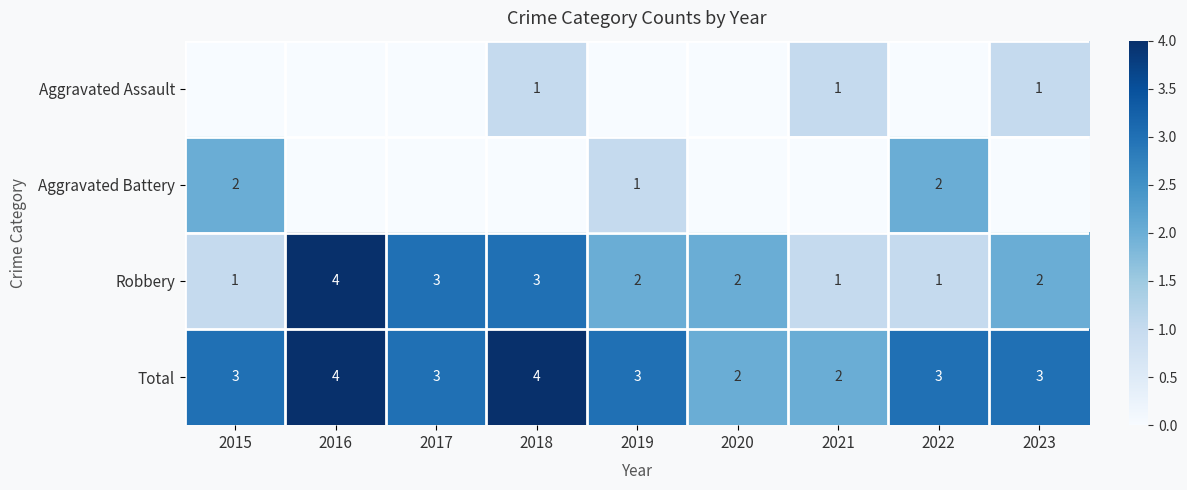

The value of Total at 2018 is 2. True or false?

False